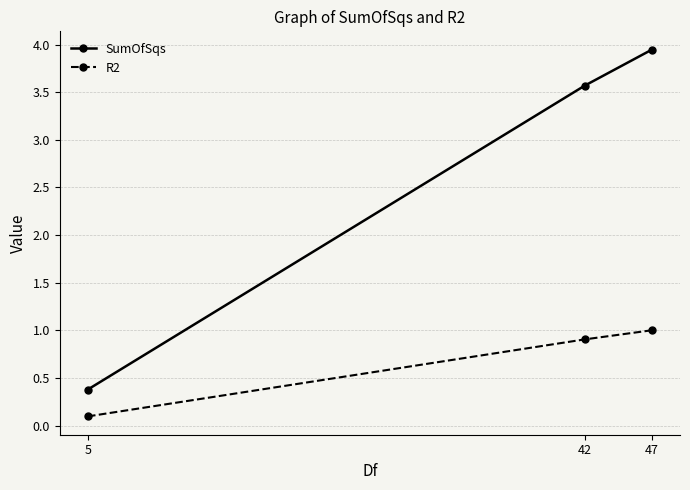

Rank the series at 5 from highest to lowest value.

SumOfSqs, R2